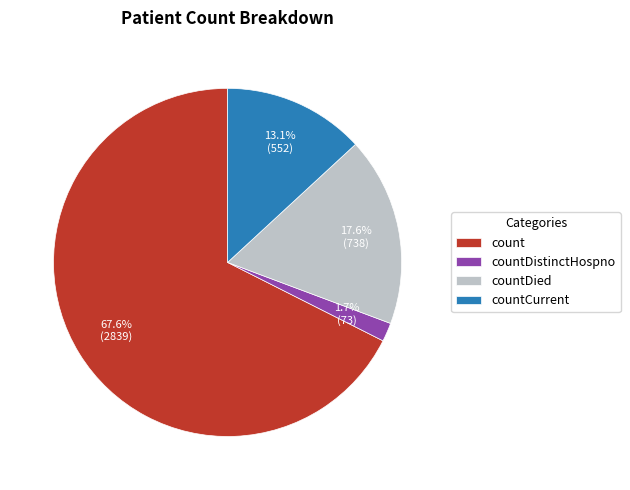

True or false: count accounts for 68% of the total.

True